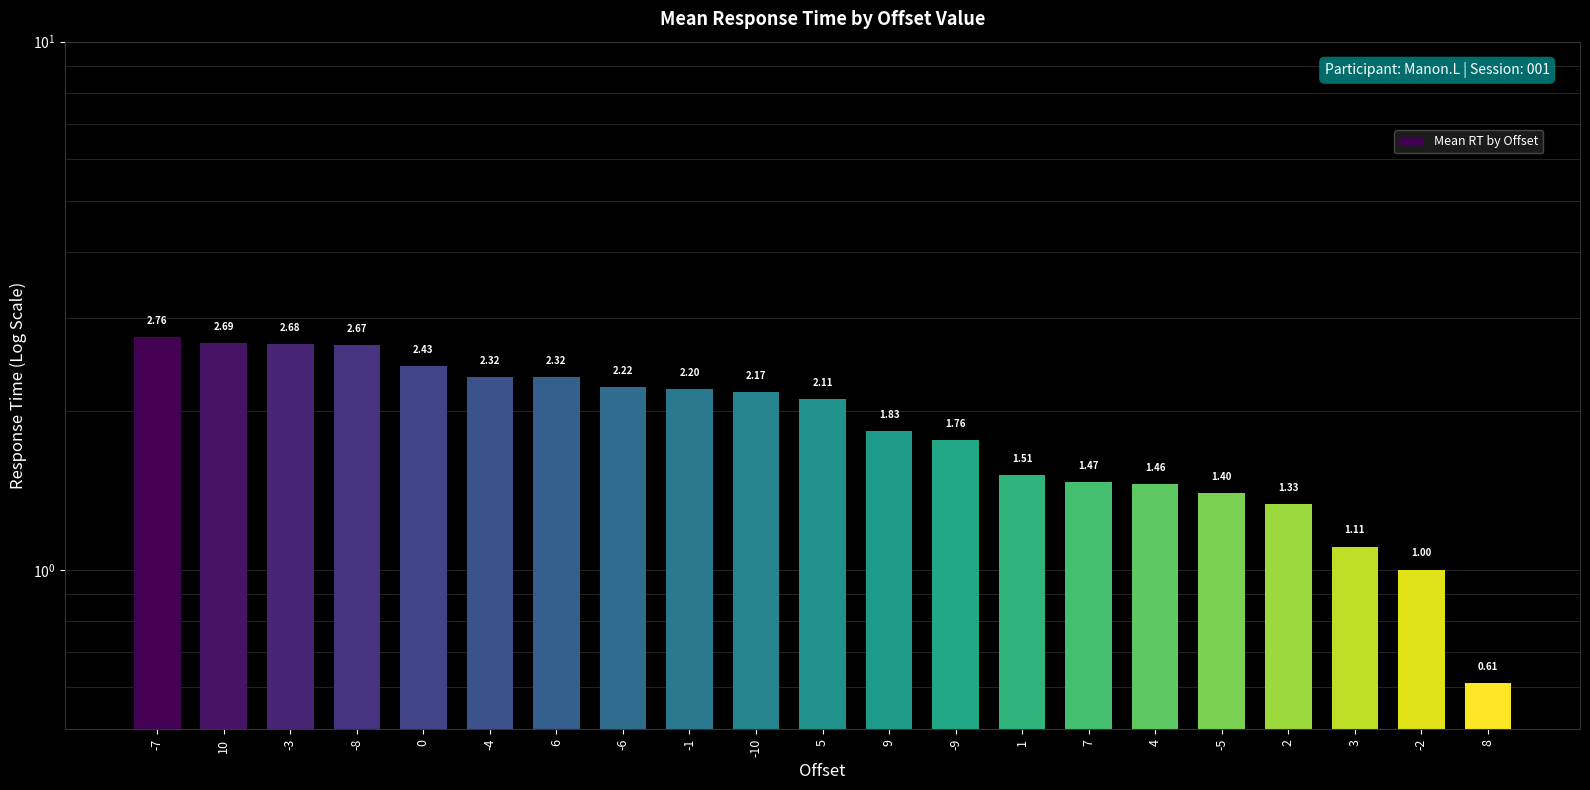

Rank the categories by value from highest to lowest.

-7, 10, -3, -8, 0, -4, 6, -6, -1, -10, 5, 9, -9, 1, 7, 4, -5, 2, 3, -2, 8